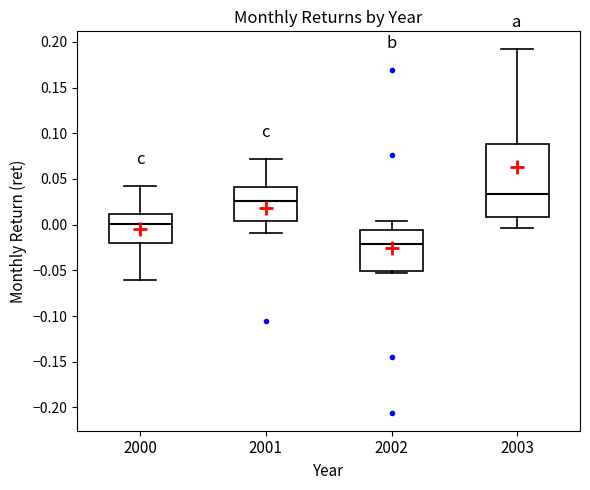

Comparing the boxes themselves (not the whiskers), which one is the tallest?

2003